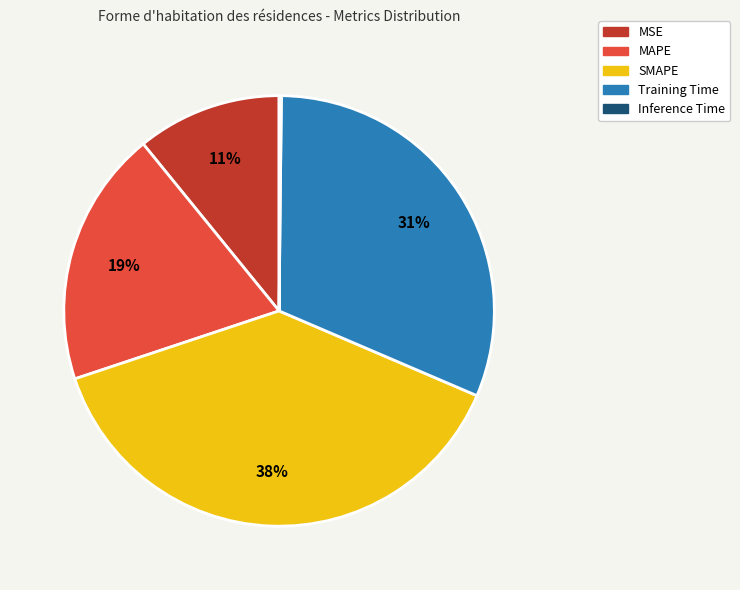

To the nearest percent, what is the difference between the largest and smallest slice percentages?

38%